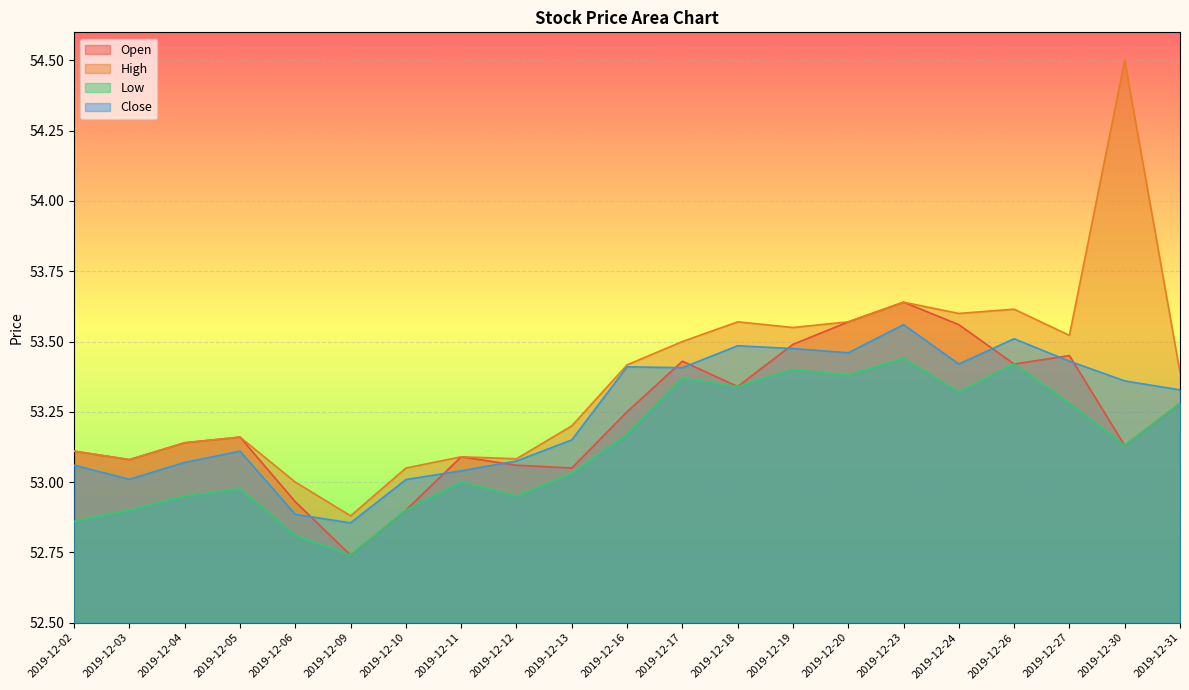

At which category is the sum across all series the highest?

2019-12-23